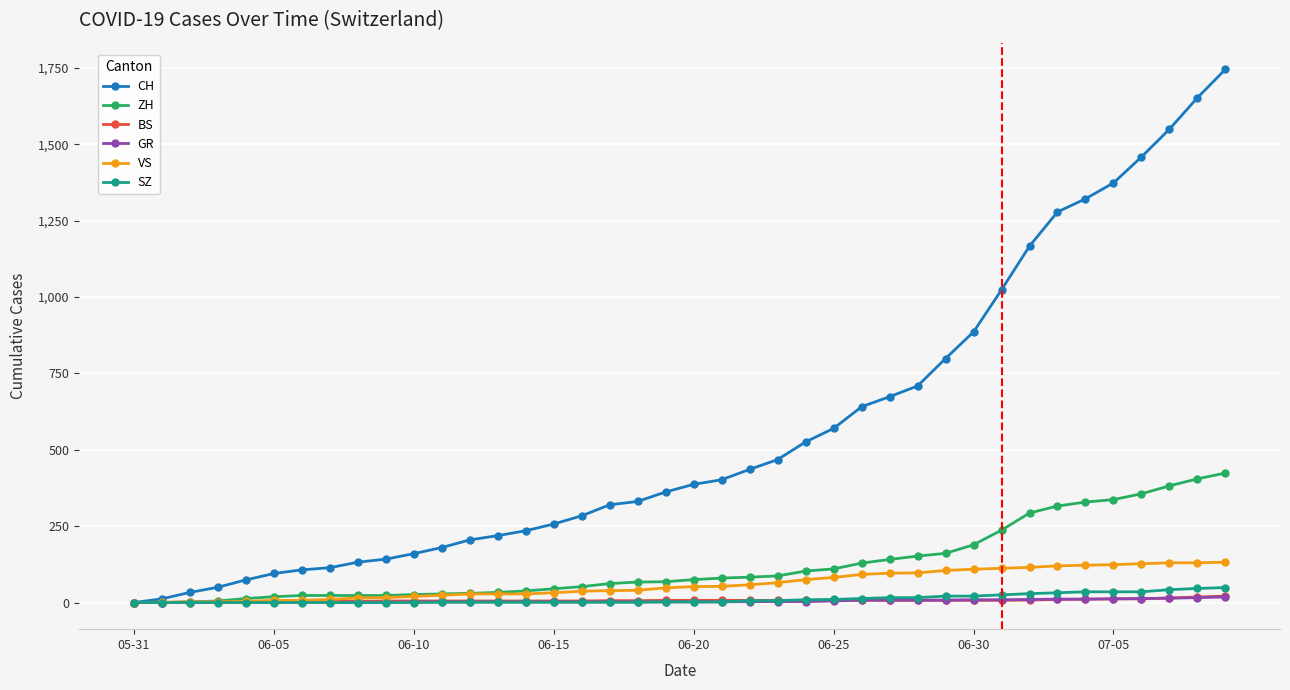

Is this an area chart (filled region under the line)?

No